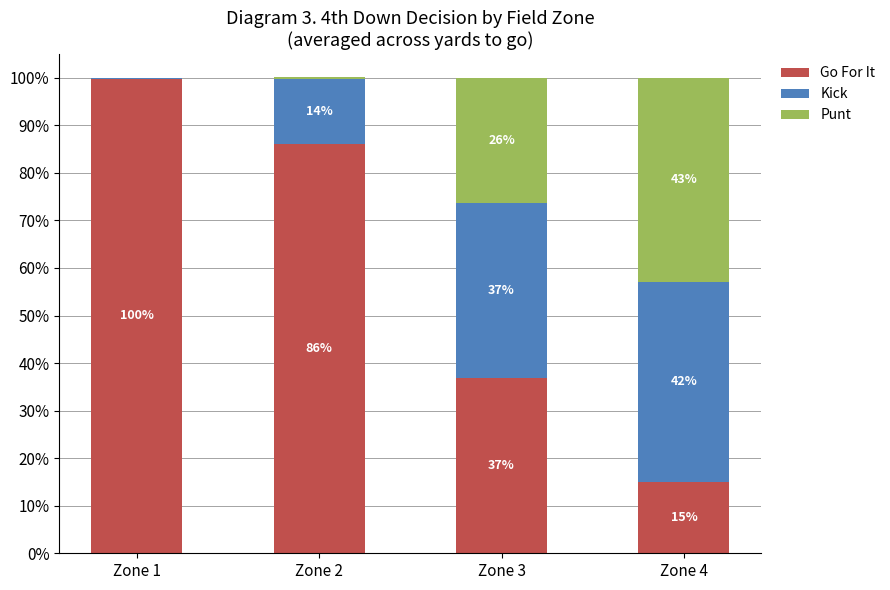

What is the average value of the Go For It series?

0.6